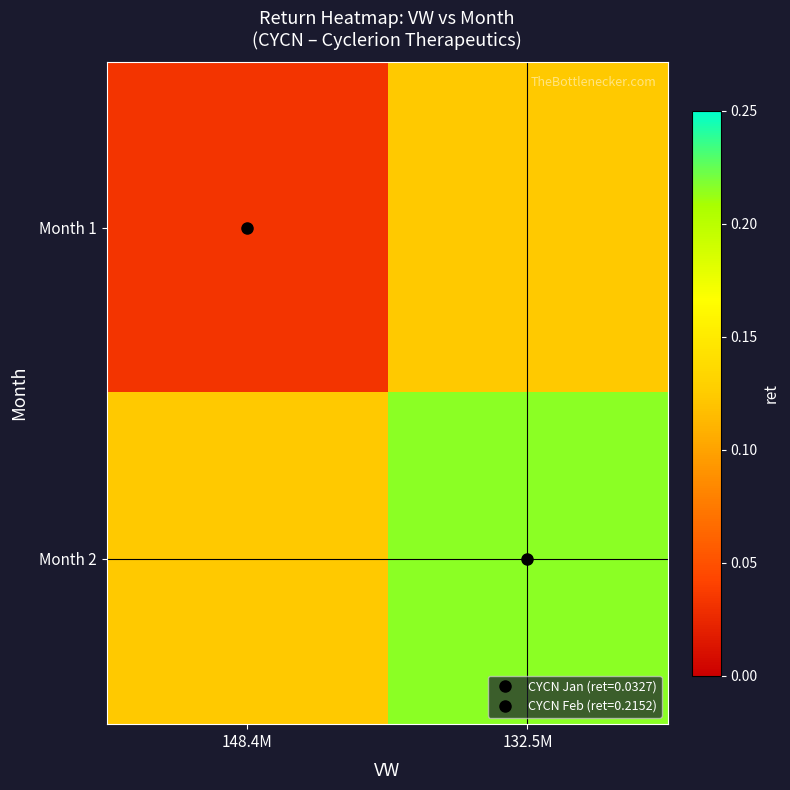

Reading left to right, extract all data points from this chart.

Month 1: 148.4M=0.0	132.5M=0.1
Month 2: 148.4M=0.1	132.5M=0.2